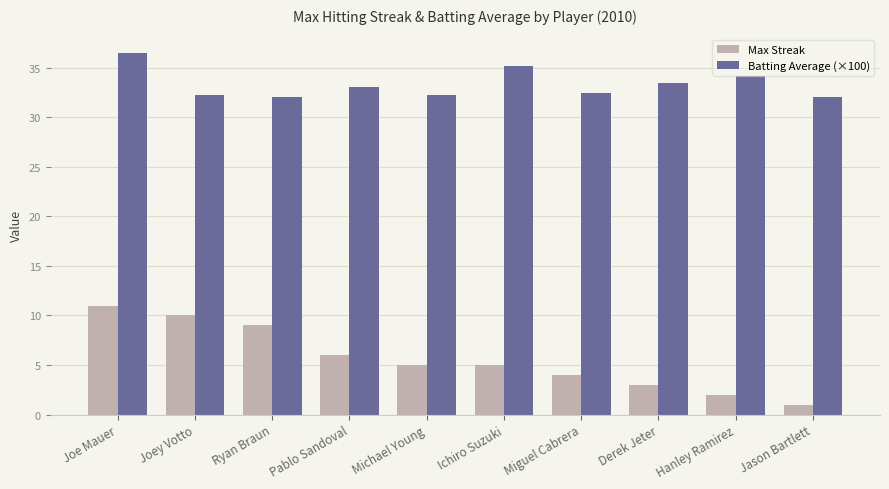

Are the bars horizontal?

No